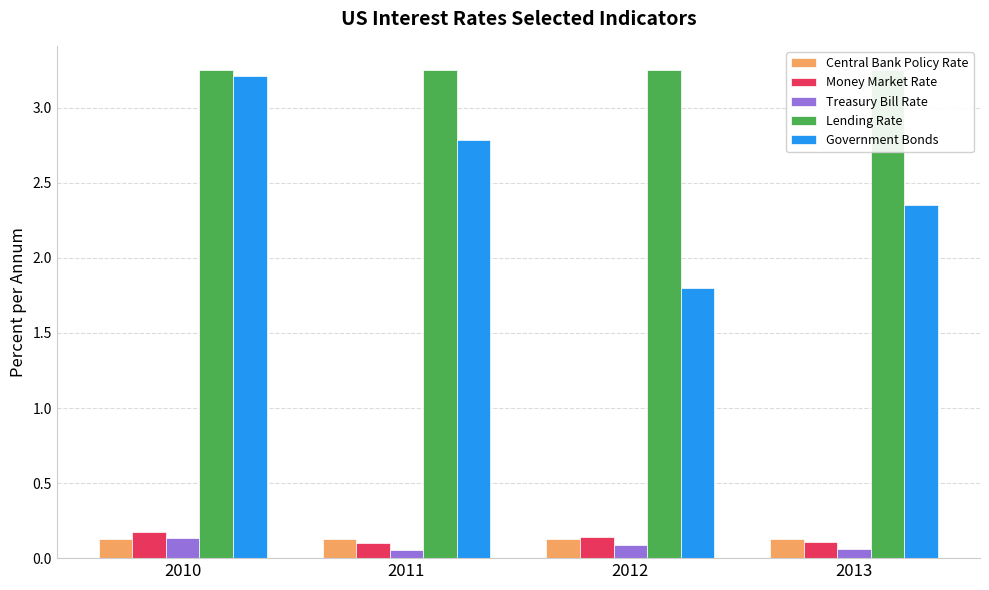

List the labels in order of Central Bank Policy Rate value, largest first.

2010, 2011, 2012, 2013